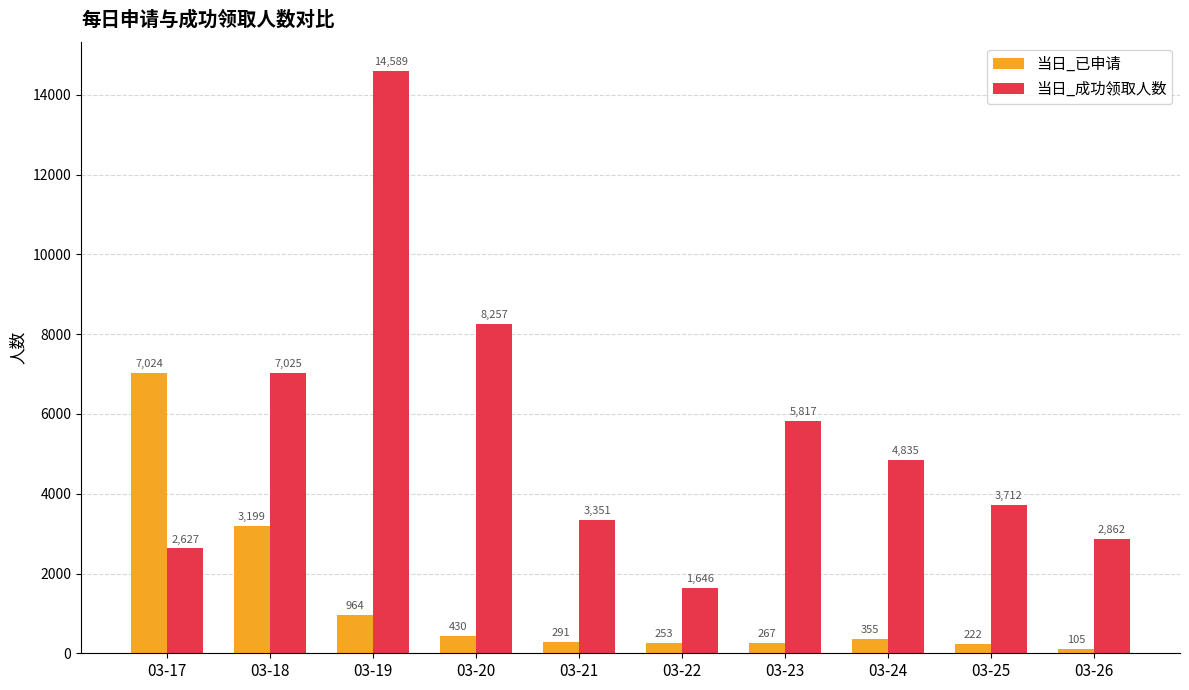

What is the spread (max minus min) of values at 03-22?

1393